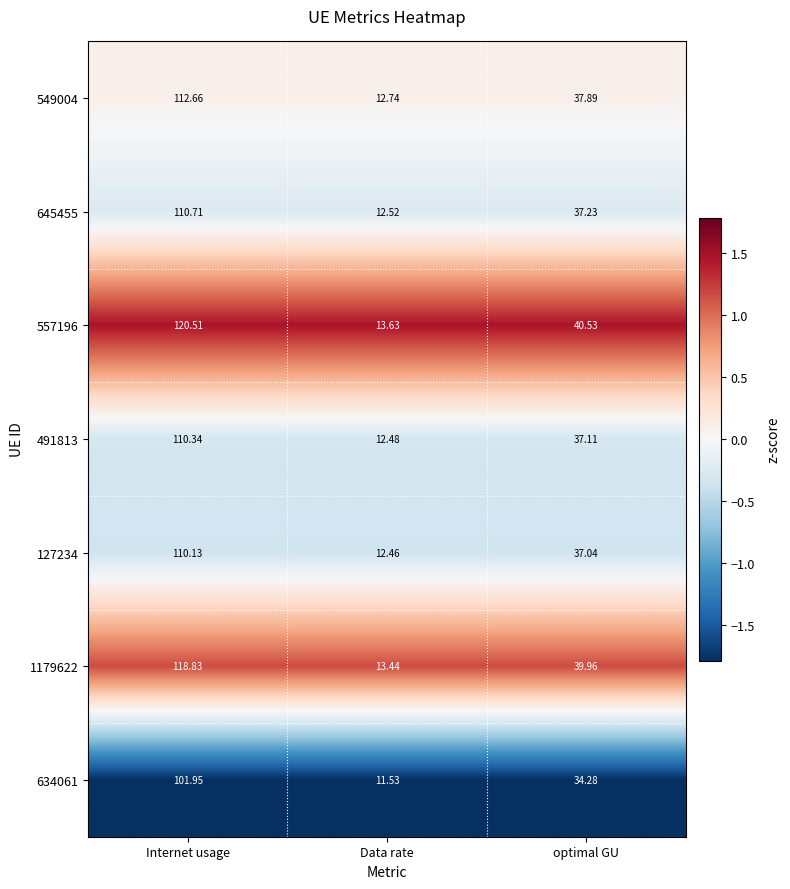

Rank the categories by 557196 value from lowest to highest.

Data rate, optimal GU, Internet usage